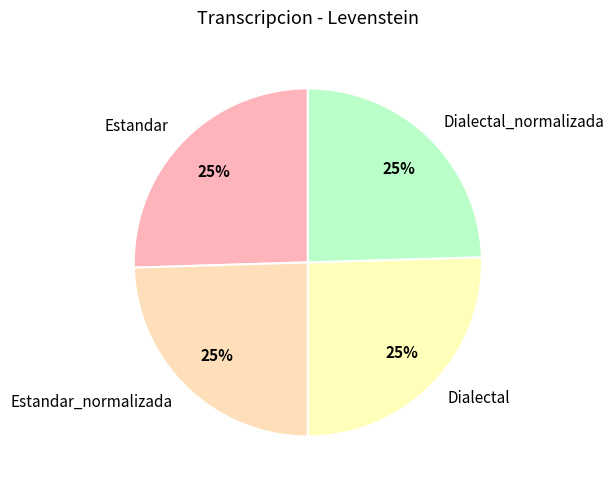

Approximately how many times larger is the value at Estandar compared to Estandar_normalizada?

1.0